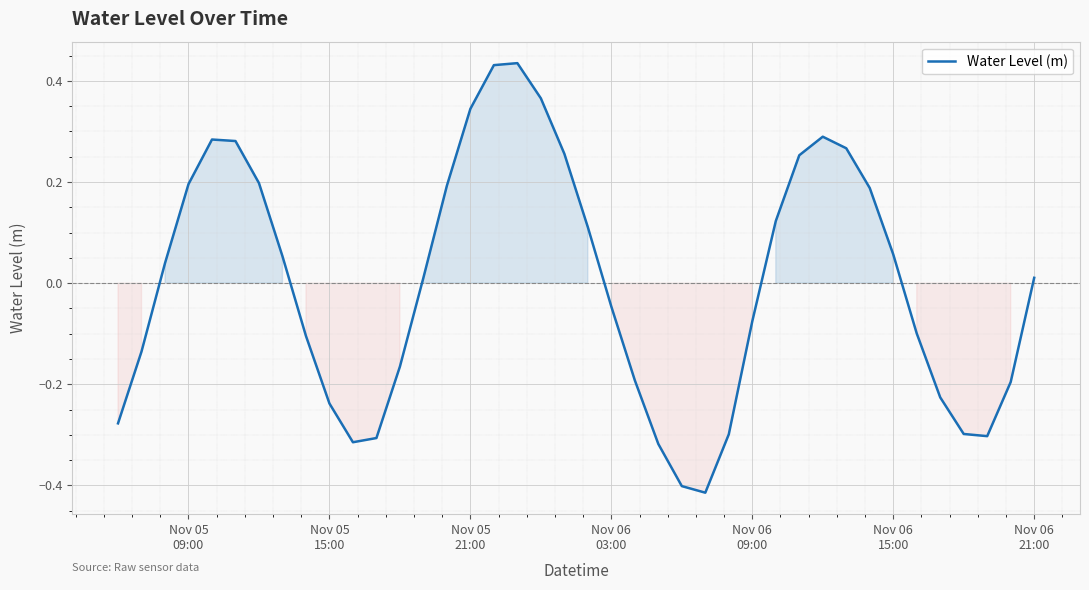

What is the difference between the maximum and minimum values?

0.8